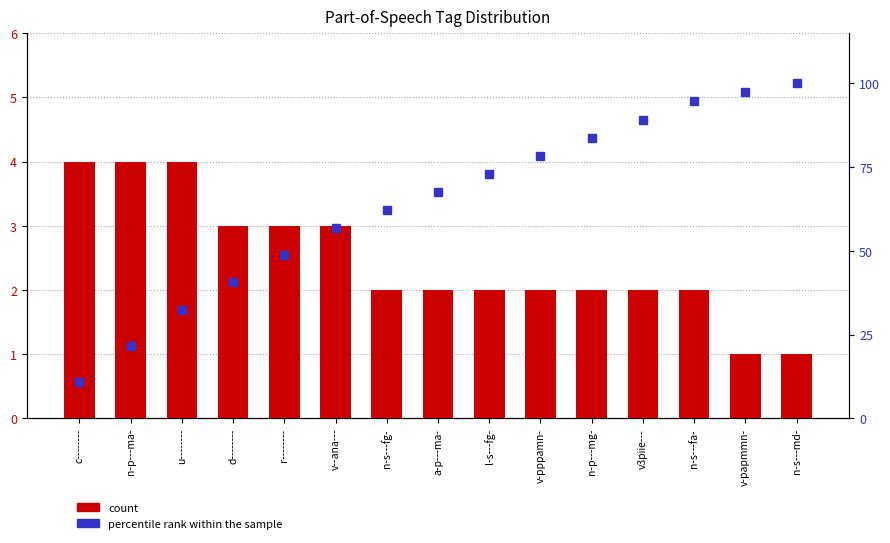

What is the minimum value for count?

1.0